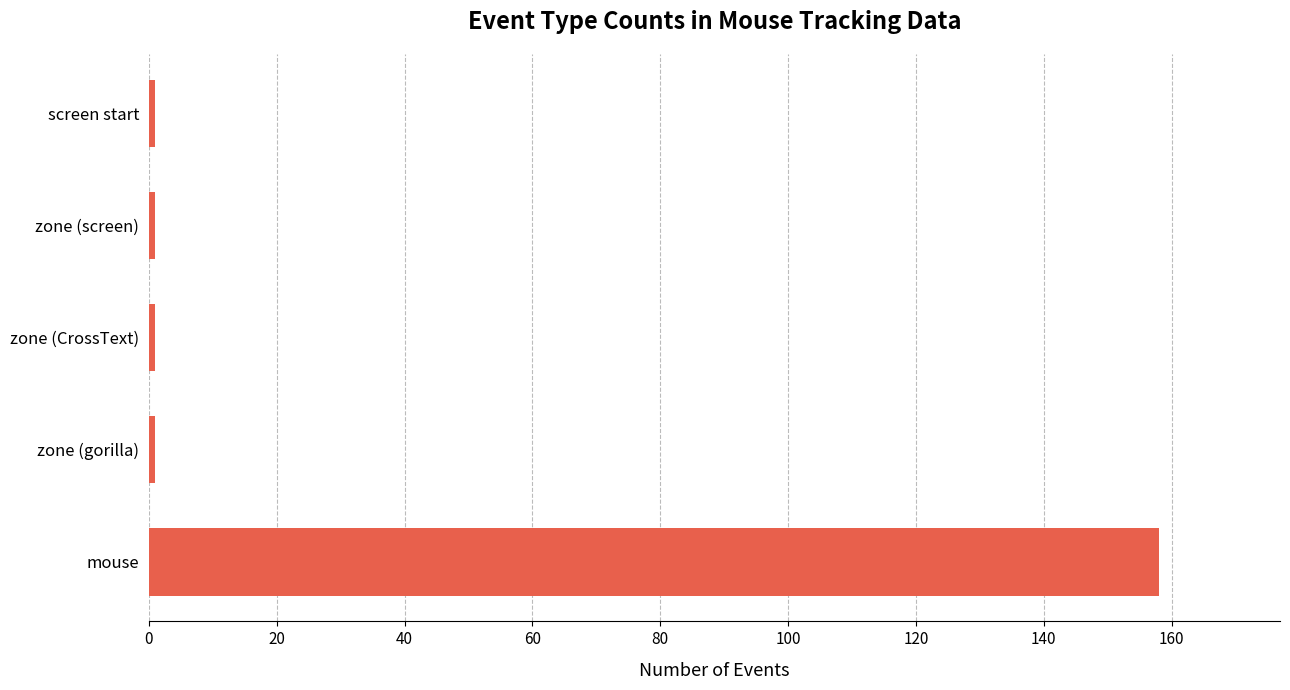

What is the difference between the maximum and second lowest values?

157